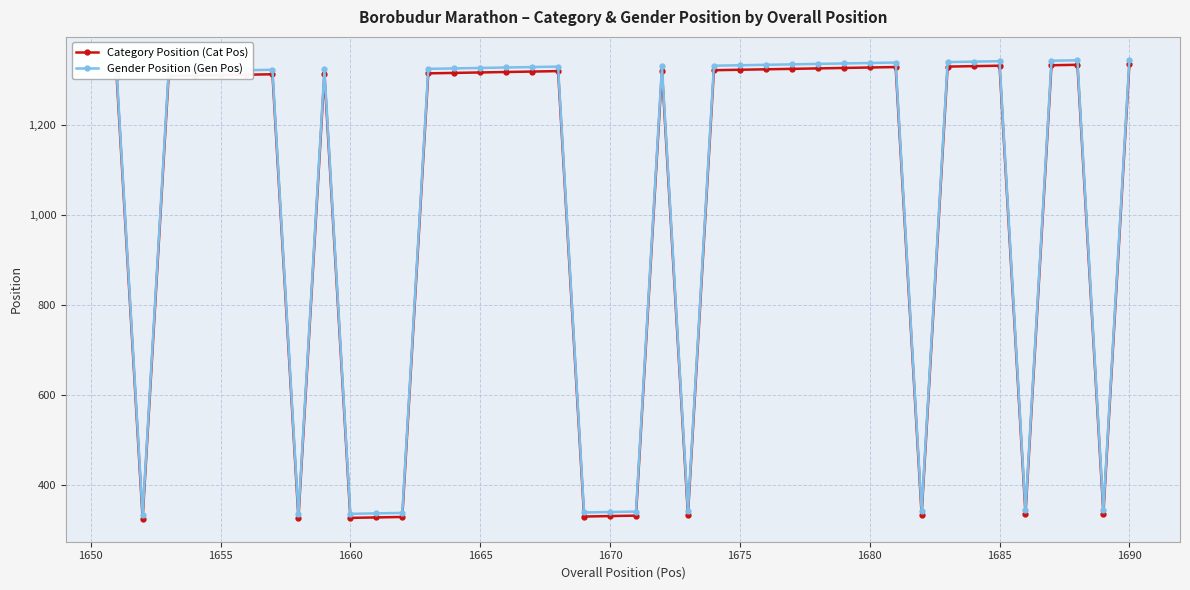

What are all the series names shown in the legend?

Category Position (Cat Pos), Gender Position (Gen Pos)